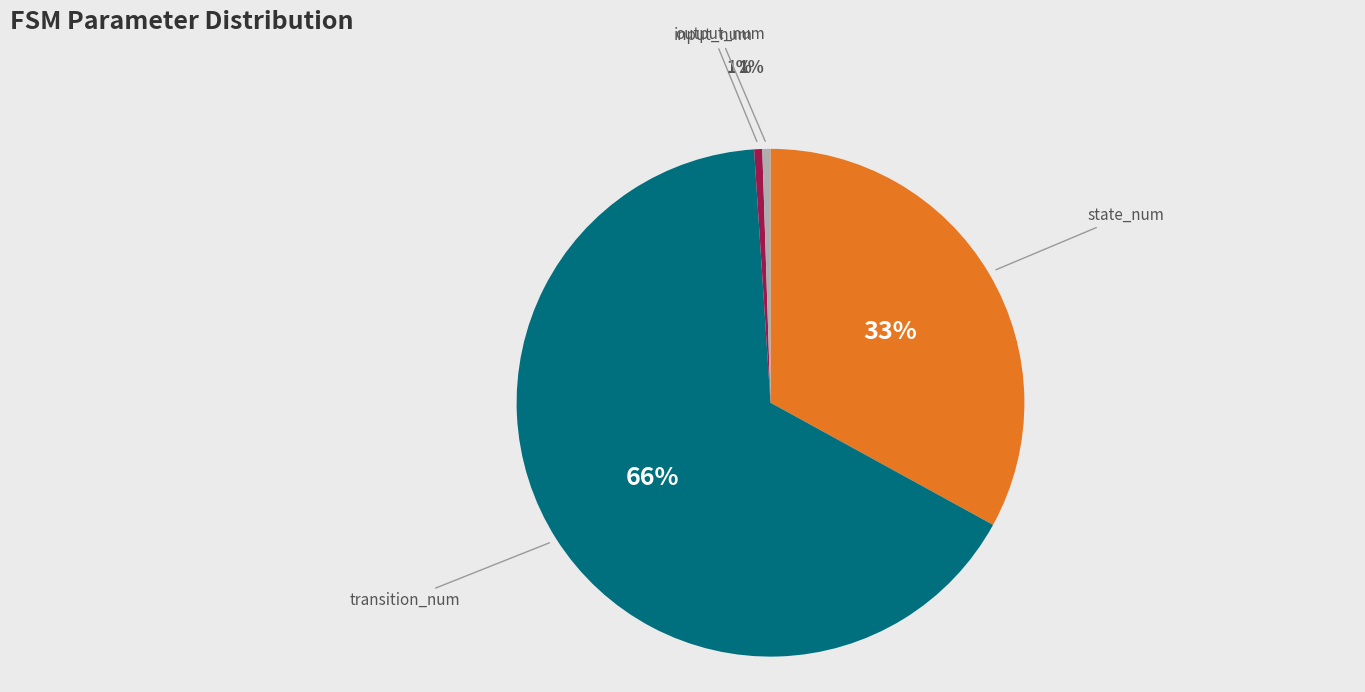

Is there a majority slice in this chart?

Yes